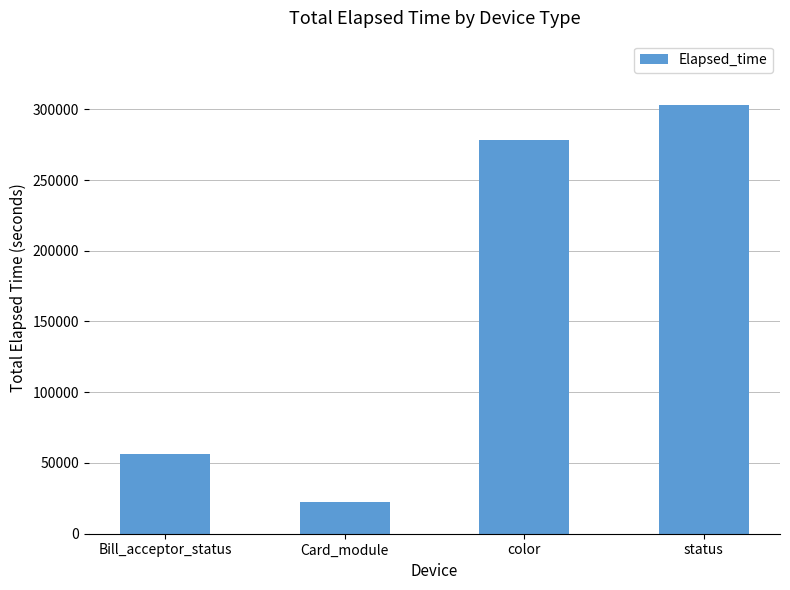

List the labels in order of value, largest first.

status, color, Bill_acceptor_status, Card_module